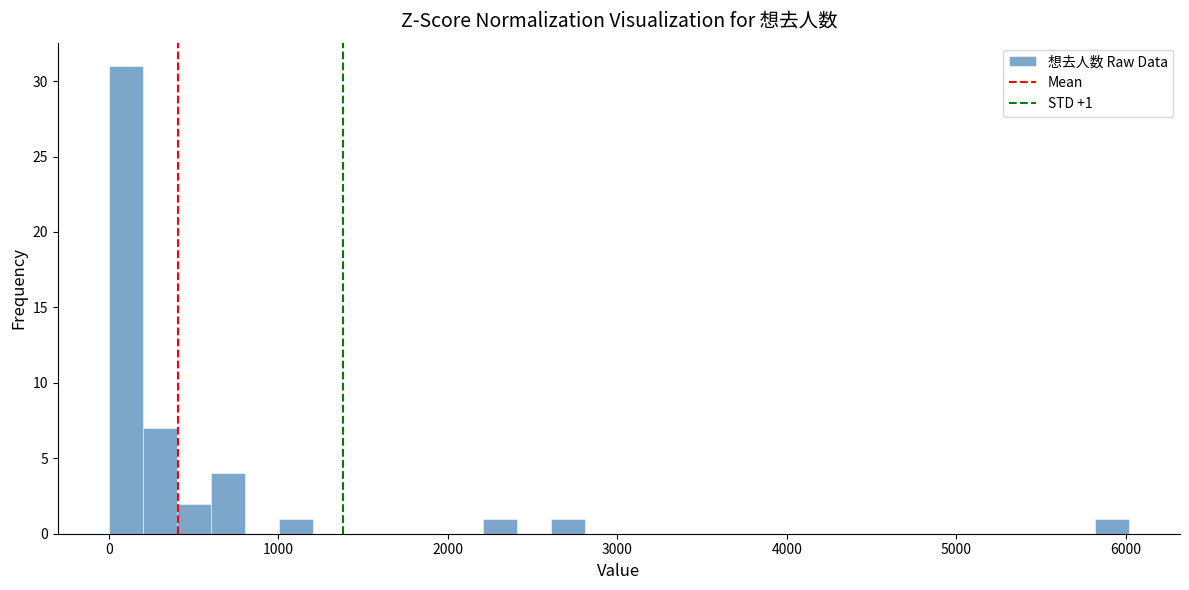

Read against the x-axis, roughly where is the centre of the tallest bar?

100